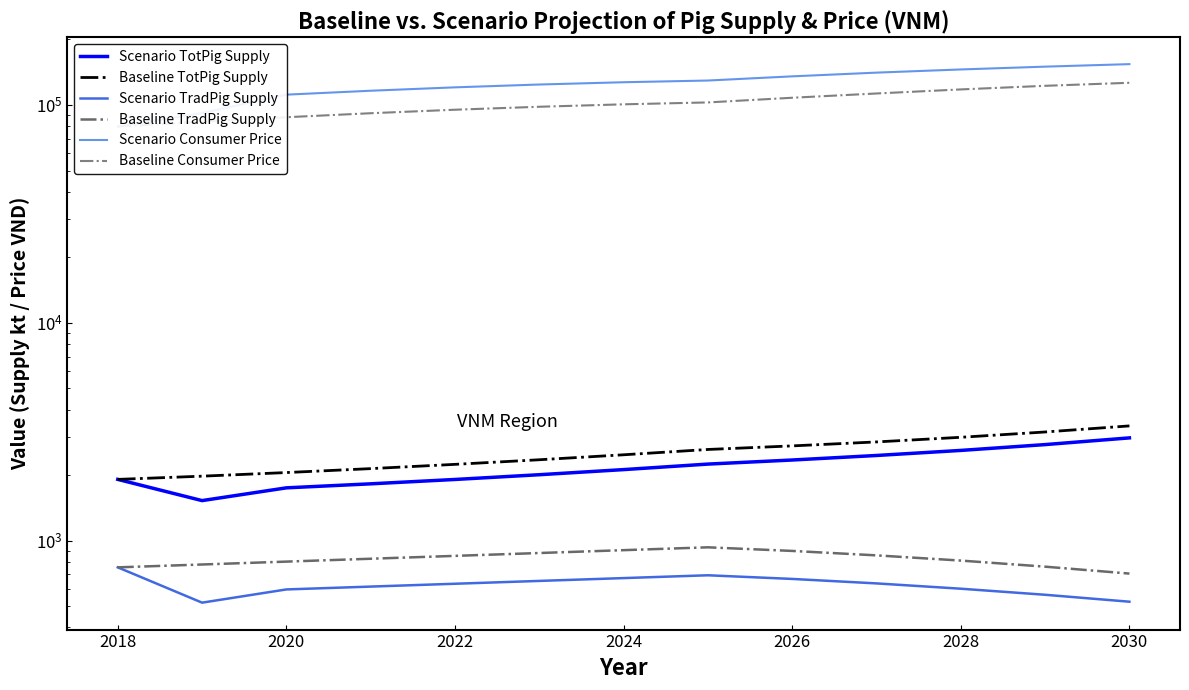

Does the chart display data point markers on the line(s)?

No